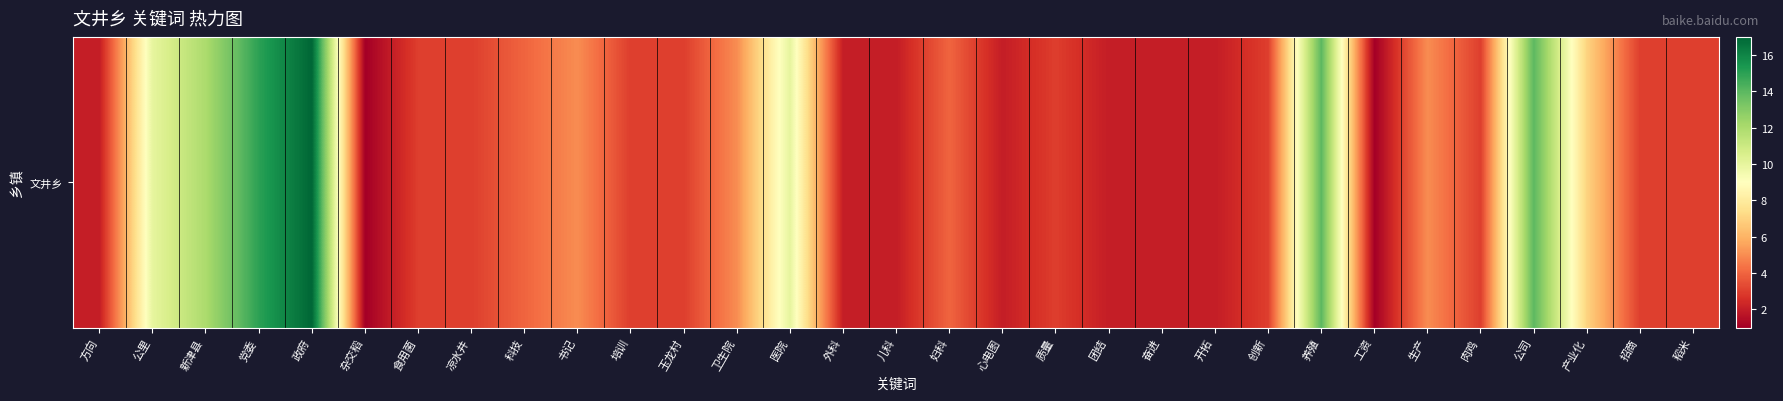

What is the change in value from 党委 to 稻米?

-12